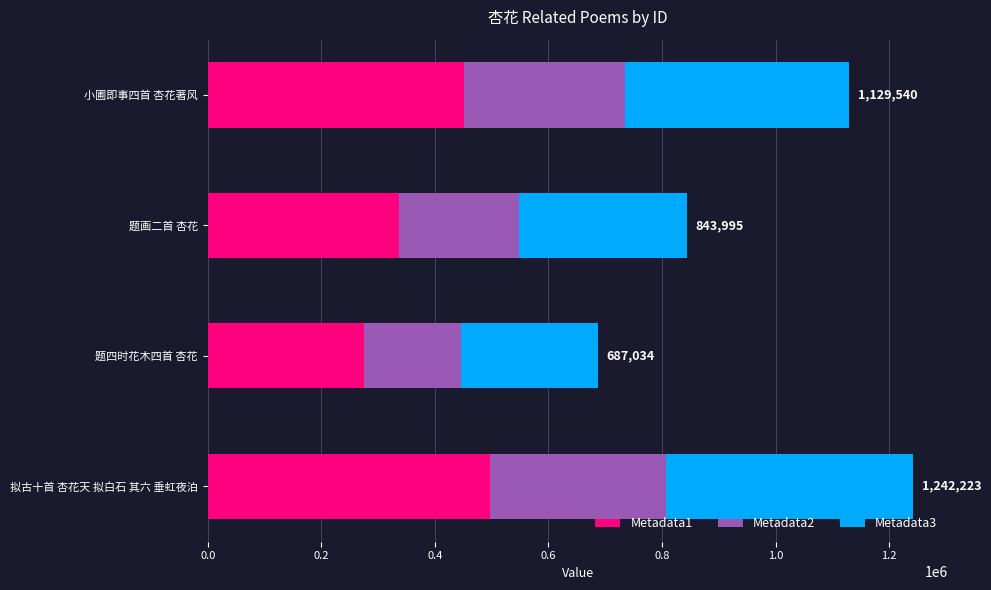

What is the total value across all series at 题画二首 杏花?

843995